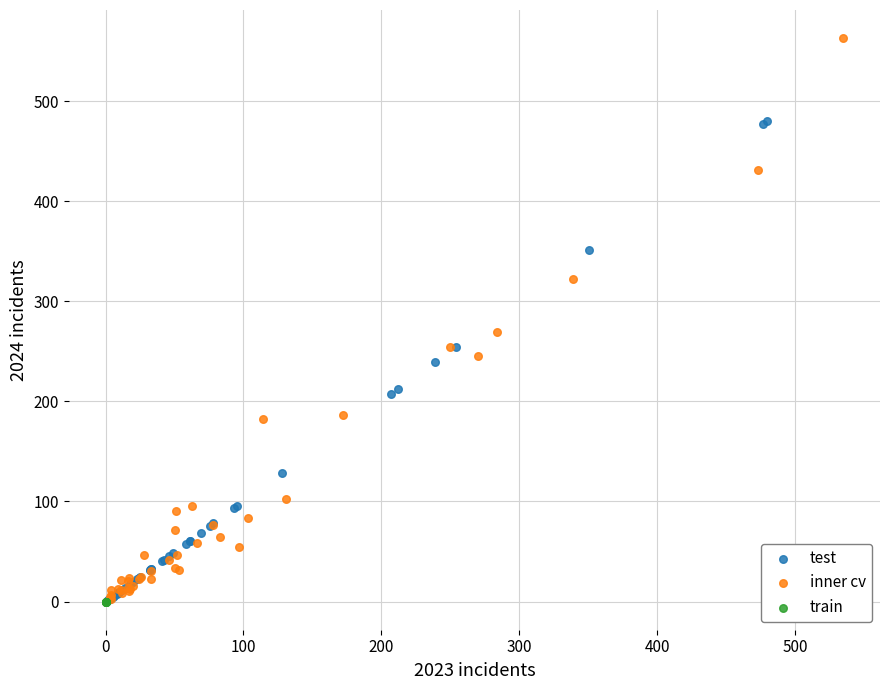

Which series contains the highest Y value?

inner cv